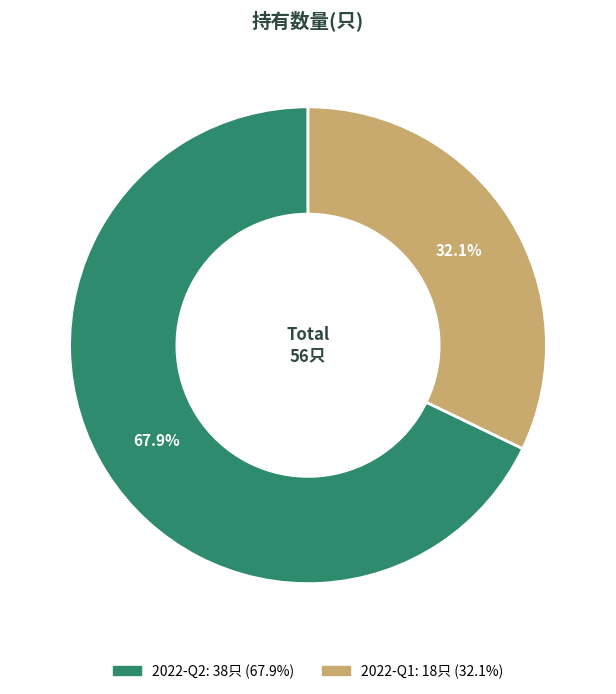

Which category has the smallest portion of the pie?

2022-Q1